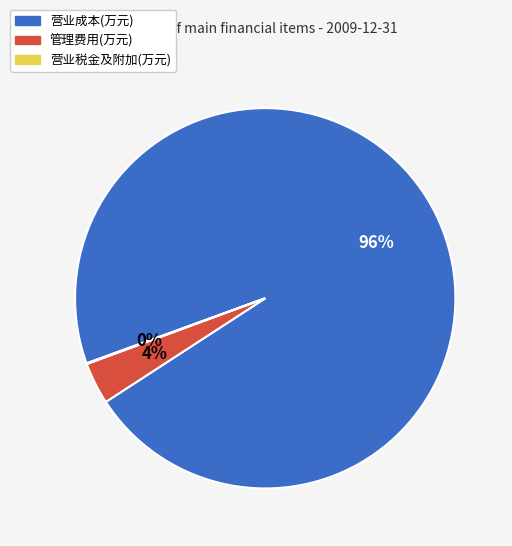

What is the largest slice in the pie chart?

营业成本(万元)